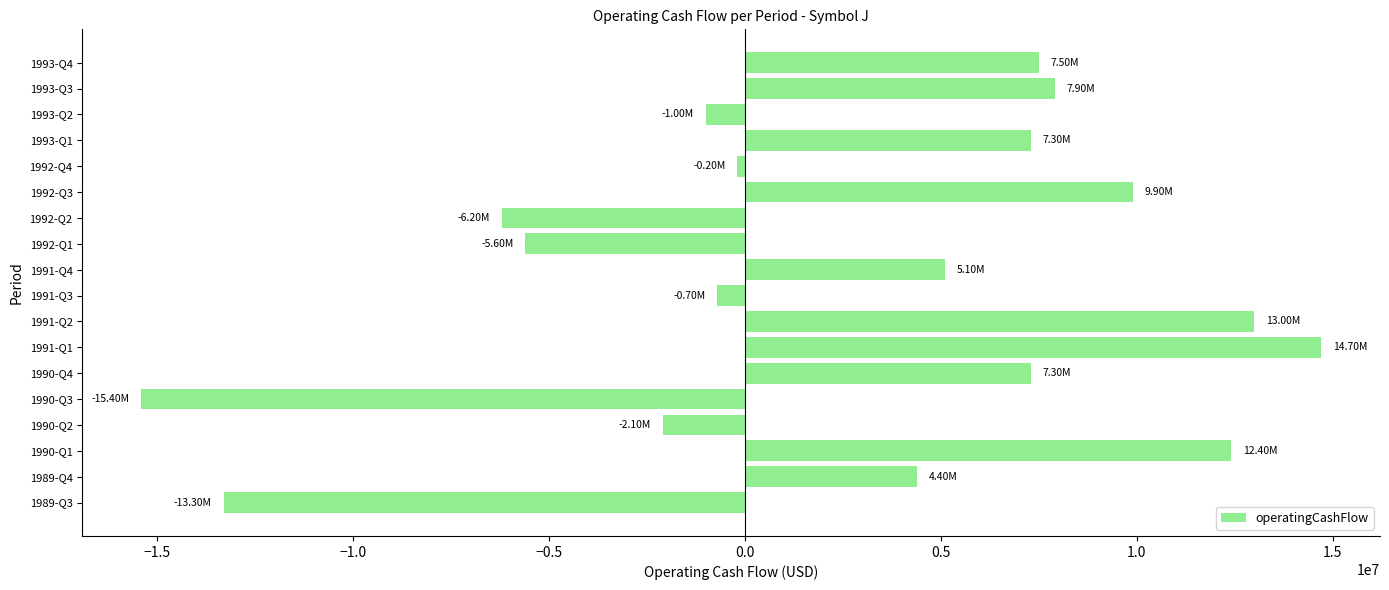

What is the change in value from 1989-Q3 to 1991-Q3?

+12600000